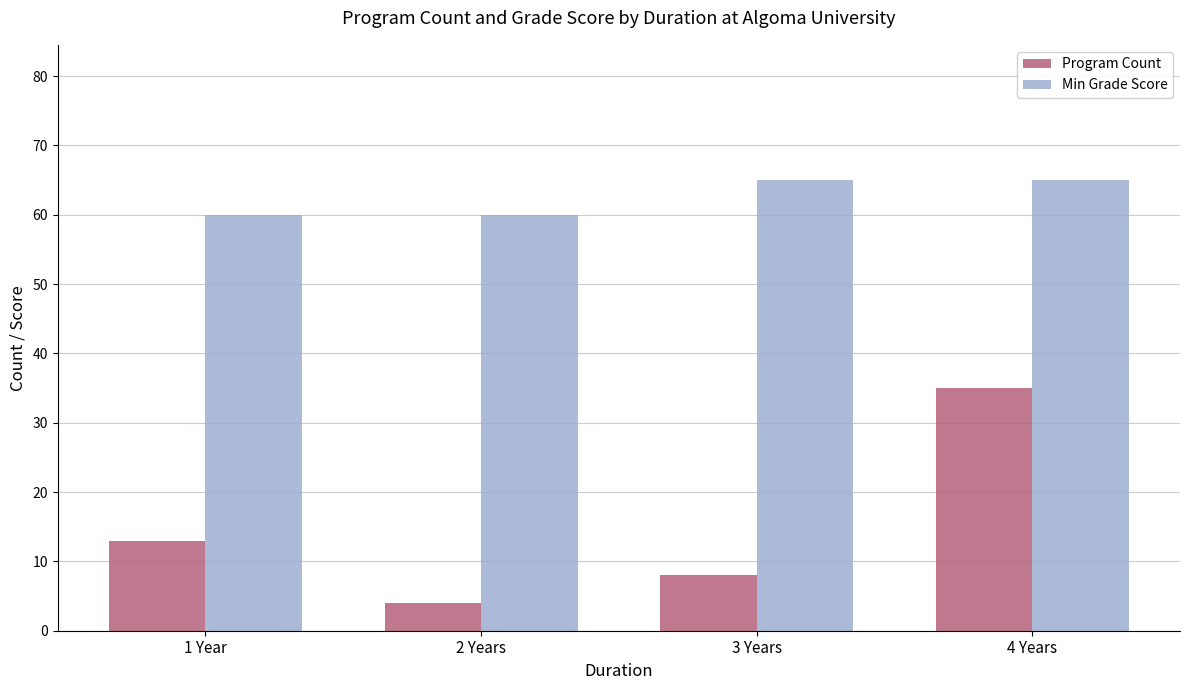

What is the difference between the Program Count values at 2 Years and 1 Year?

9